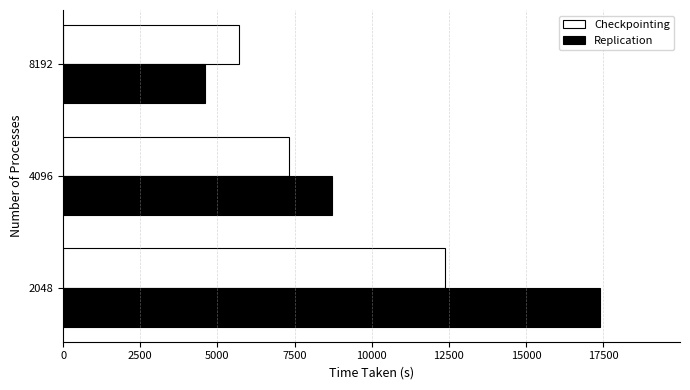

How many data points in Replication are less than 8712?

1